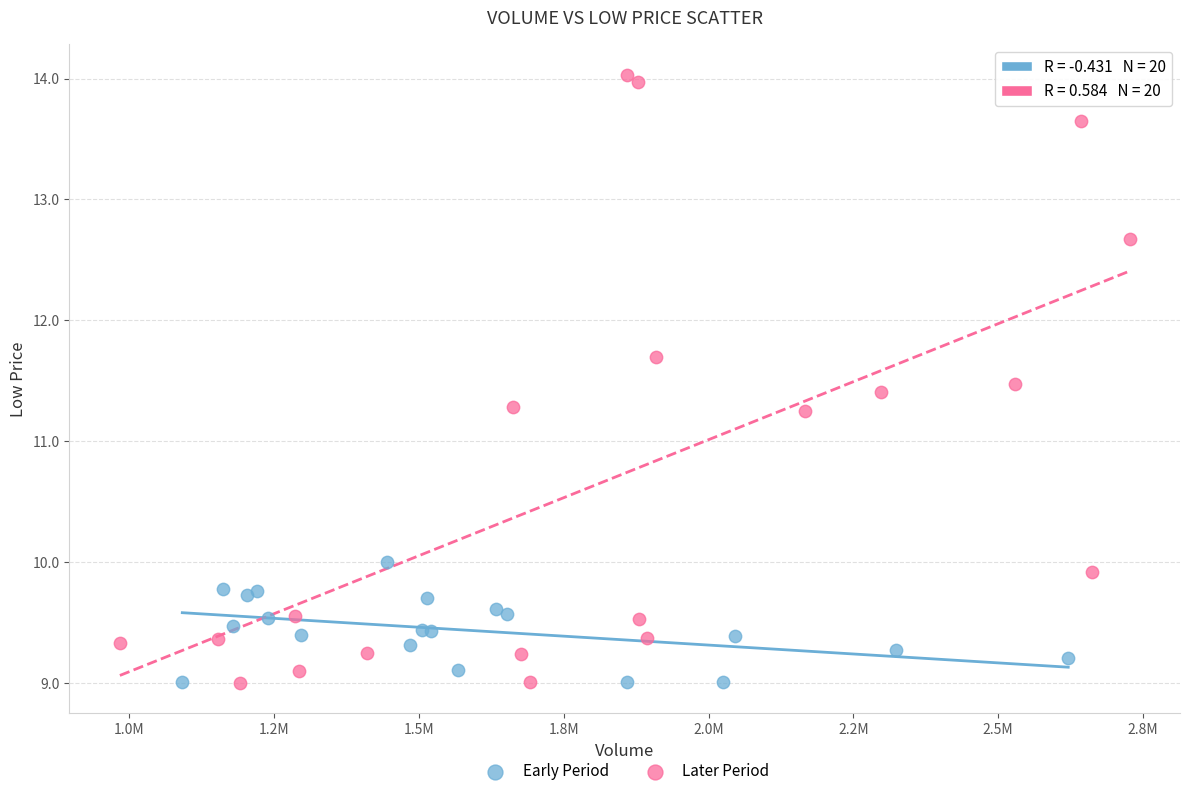

Which series reaches the maximum Y coordinate?

Later Period